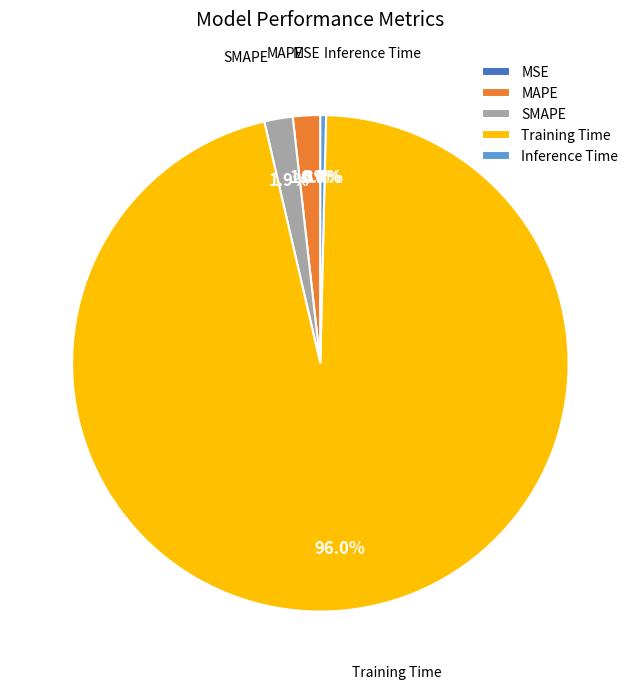

To the nearest percent, what is the difference between the SMAPE and Inference Time slice percentages?

1%